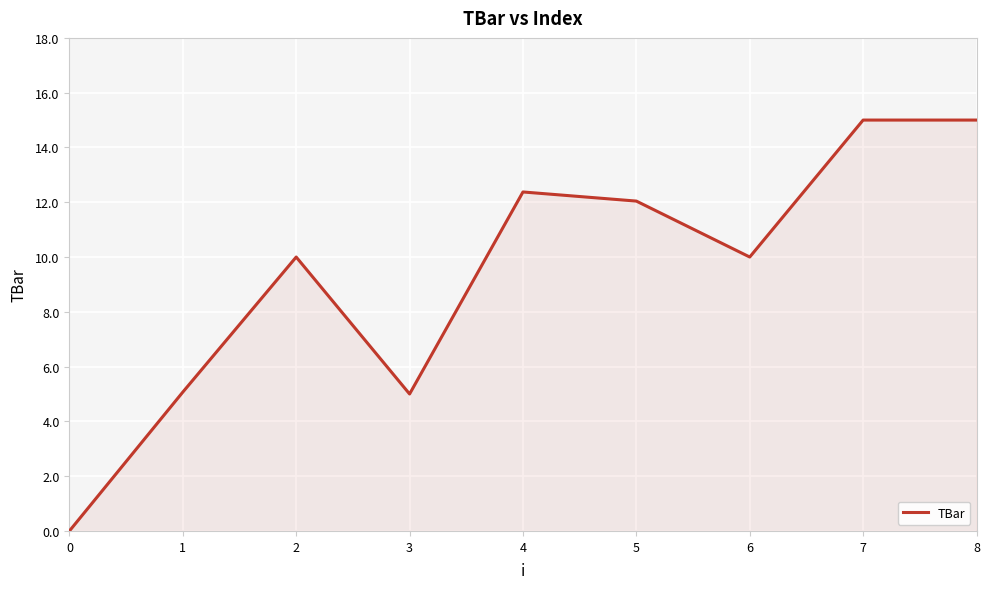

What is the maximum value shown in the chart?

15.0